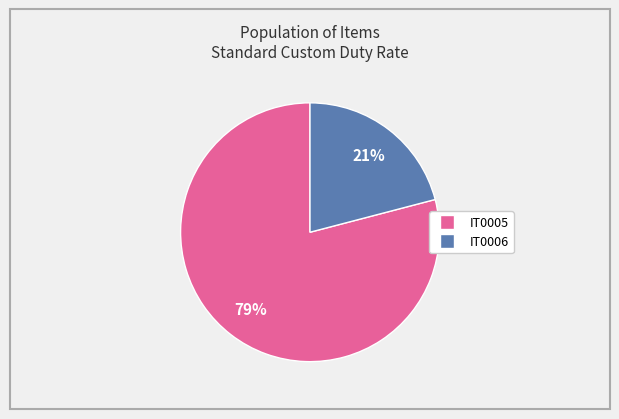

Does IT0006 represent more than half of the total?

No